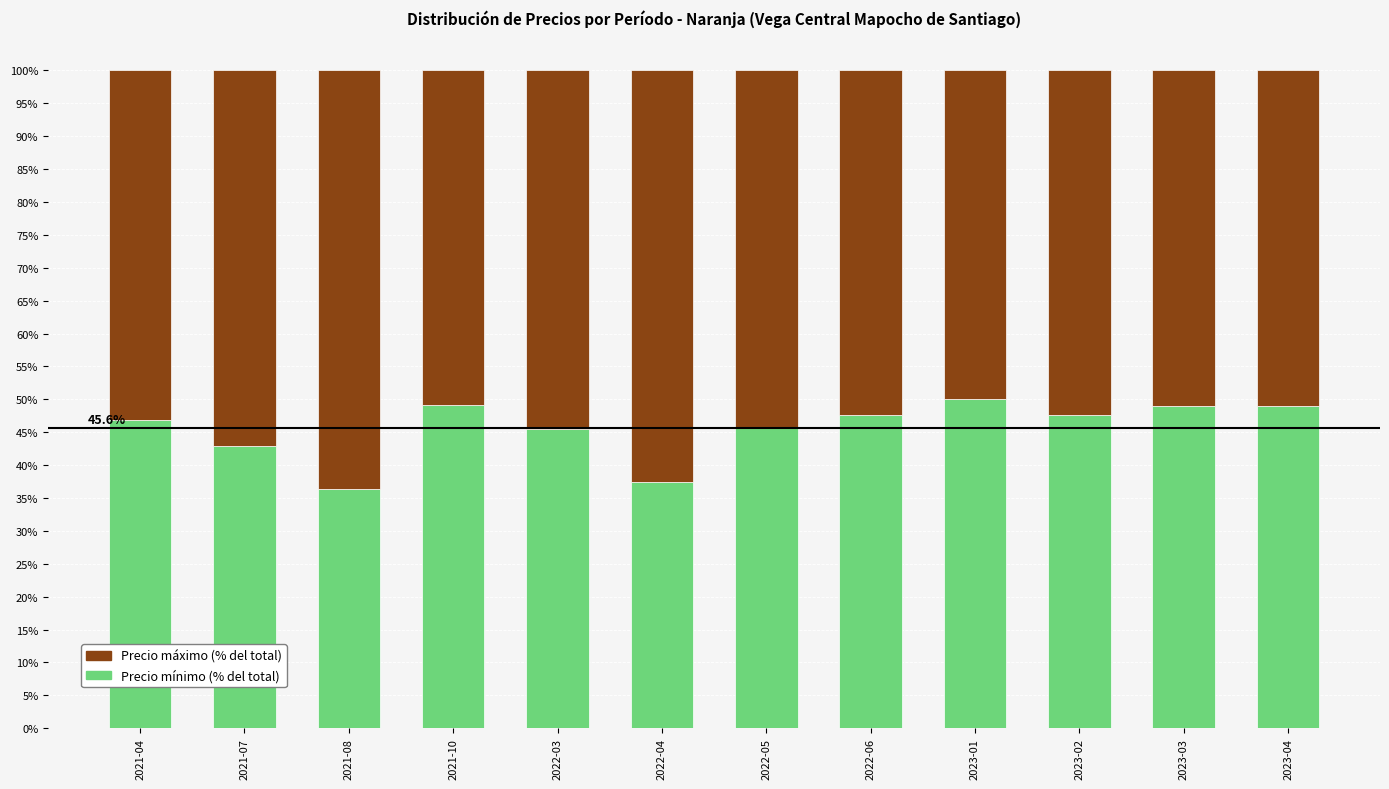

What is the minimum value for Precio mínimo (% del total)?

36.4